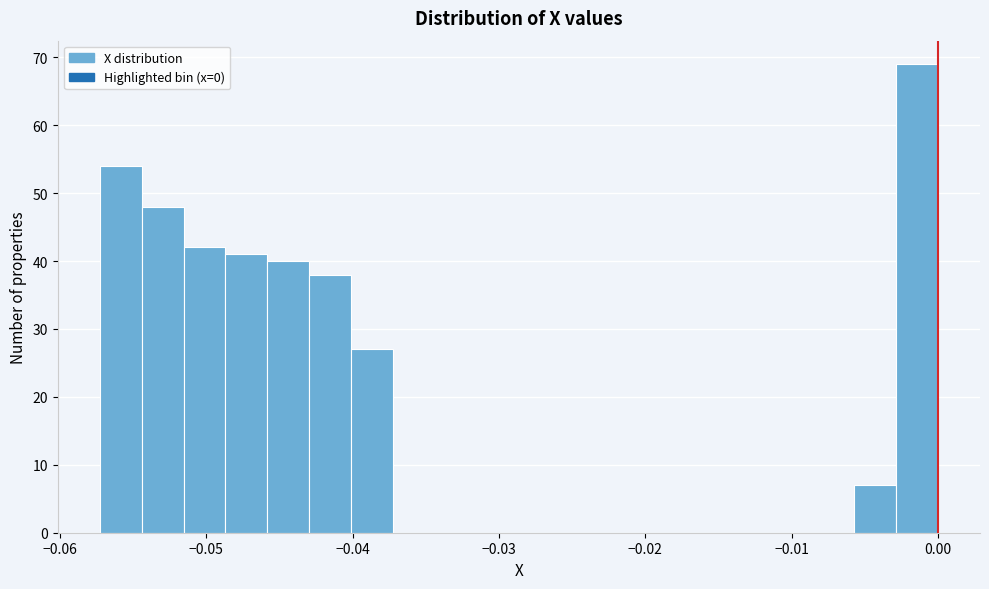

Read against the x-axis, roughly where is the centre of the tallest bar?

-0.001